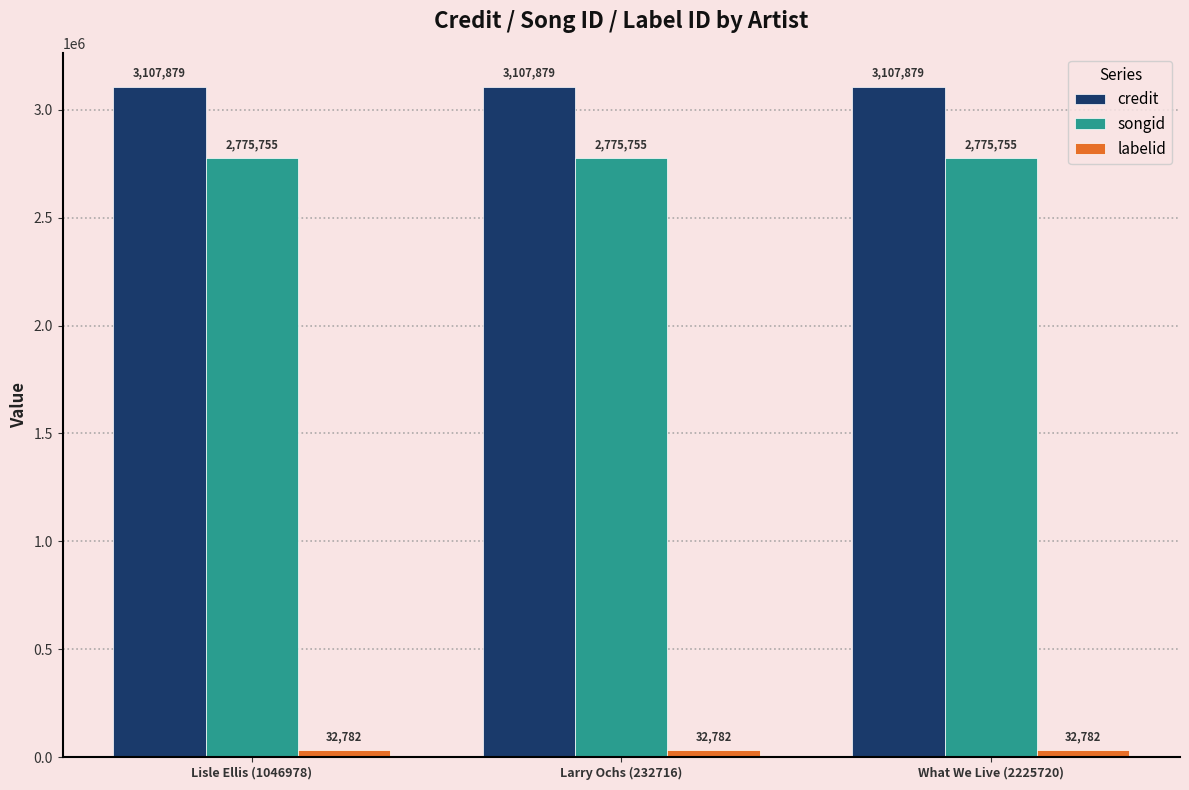

Does the chart contain any negative values?

No